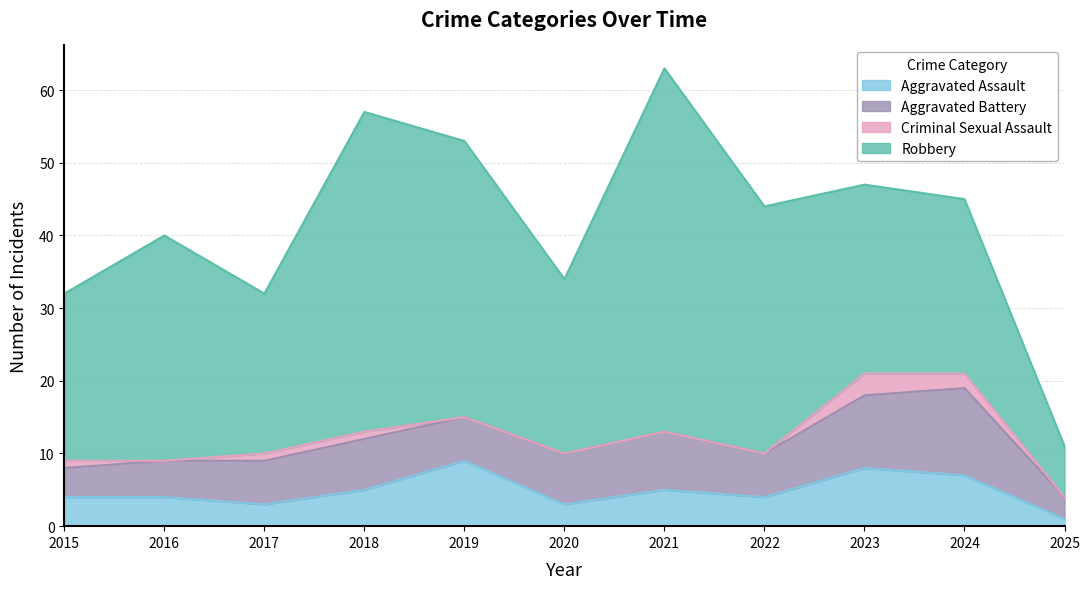

What is the lowest value of the Robbery series?

7